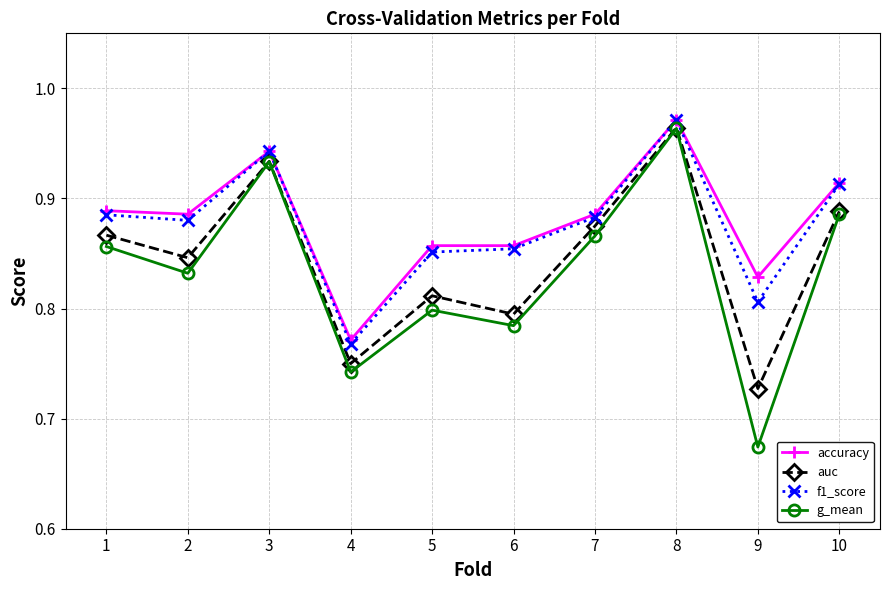

How many lines are shown in the chart?

4